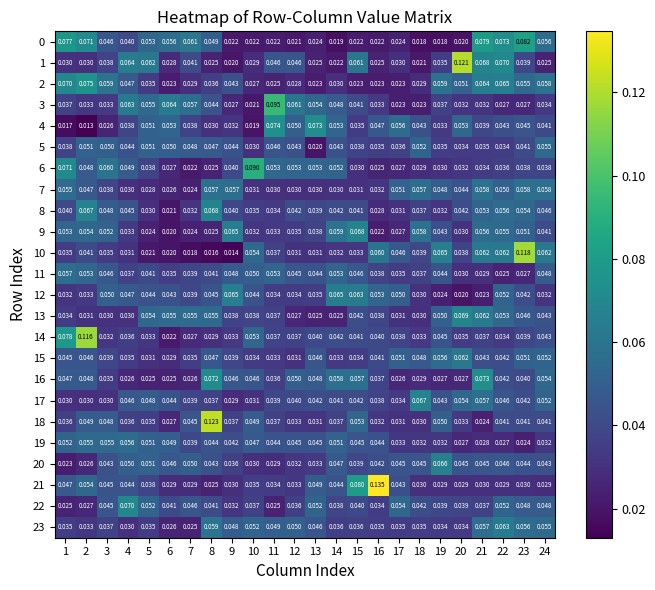

Which series changed the most between 4 and 18?

1